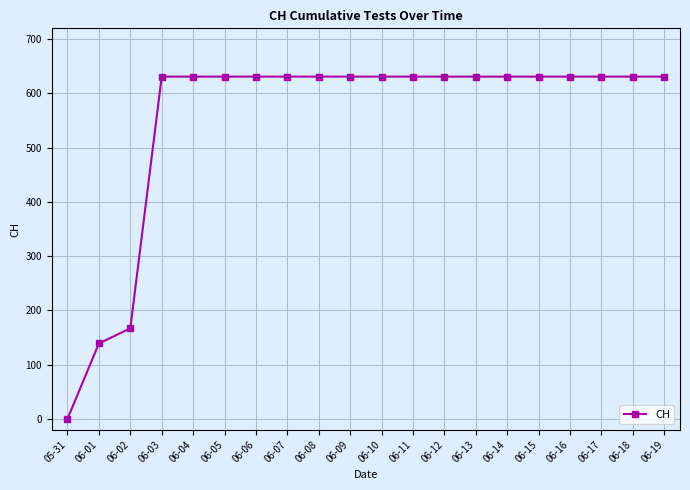

Reading left to right, transcribe all the data shown in this chart.

0	139	167	631	631	631	631	631	631	631	631	631	631	631	631	631	631	631	631	631